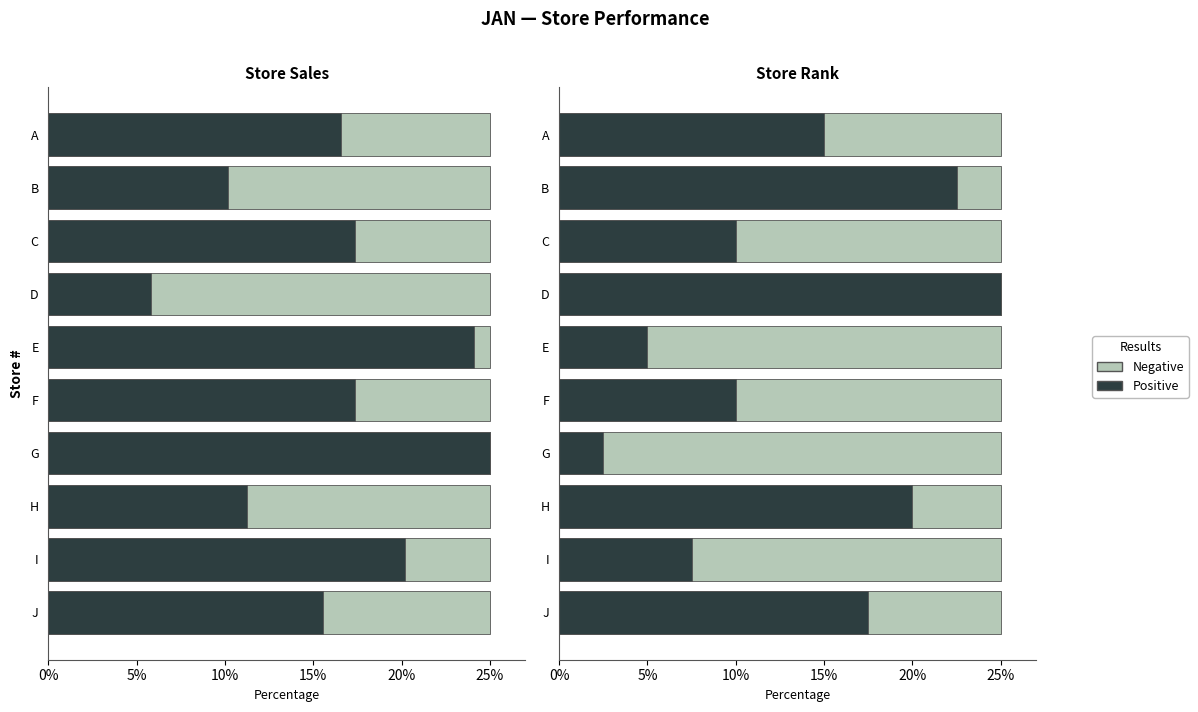

Which series has the largest range (max minus min)?

Rank